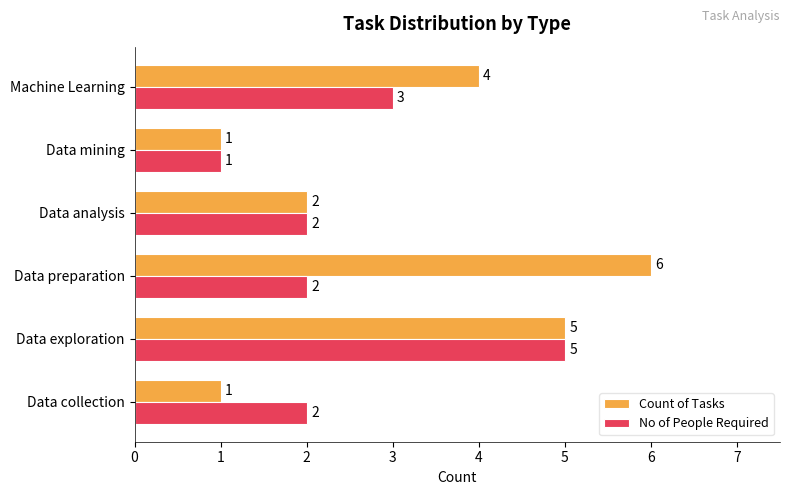

What is the difference between the second highest and second lowest values in the Count of Tasks series?

4